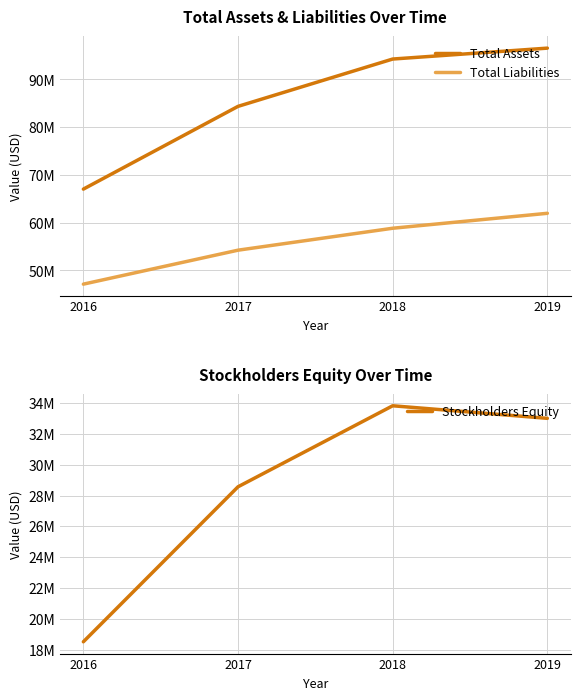

Which series has the largest total across all categories?

Total Assets